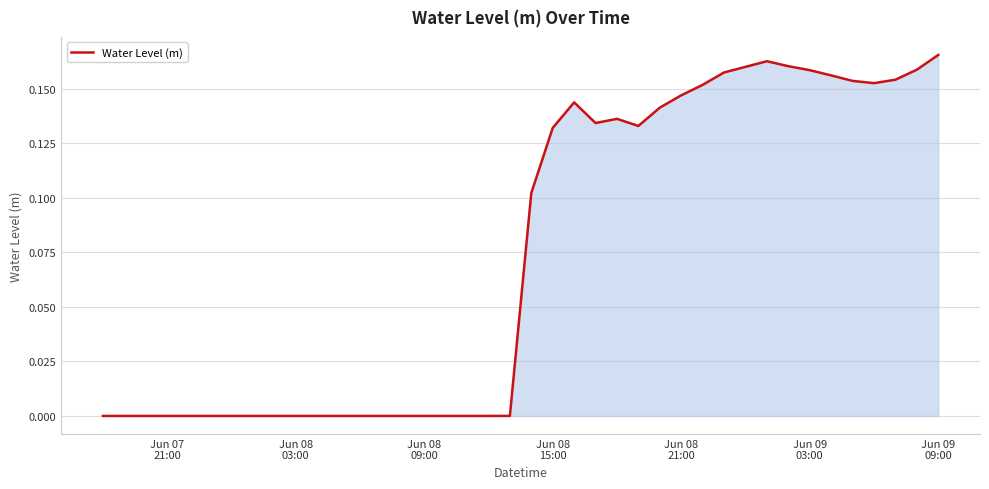

Reading right to left, list all the values displayed in this chart.

0.2	0.2	0.2	0.2	0.2	0.2	0.2	0.2	0.2	0.2	0.2	0.2	0.1	0.1	0.1	0.1	0.1	0.1	0.1	0.1	0.0	-0.0	-0.0	-0.0	-0.0	-0.0	-0.0	-0.0	-0.0	-0.0	-0.0	-0.0	-0.0	-0.0	-0.0	-0.0	-0.0	-0.0	-0.0	-0.0